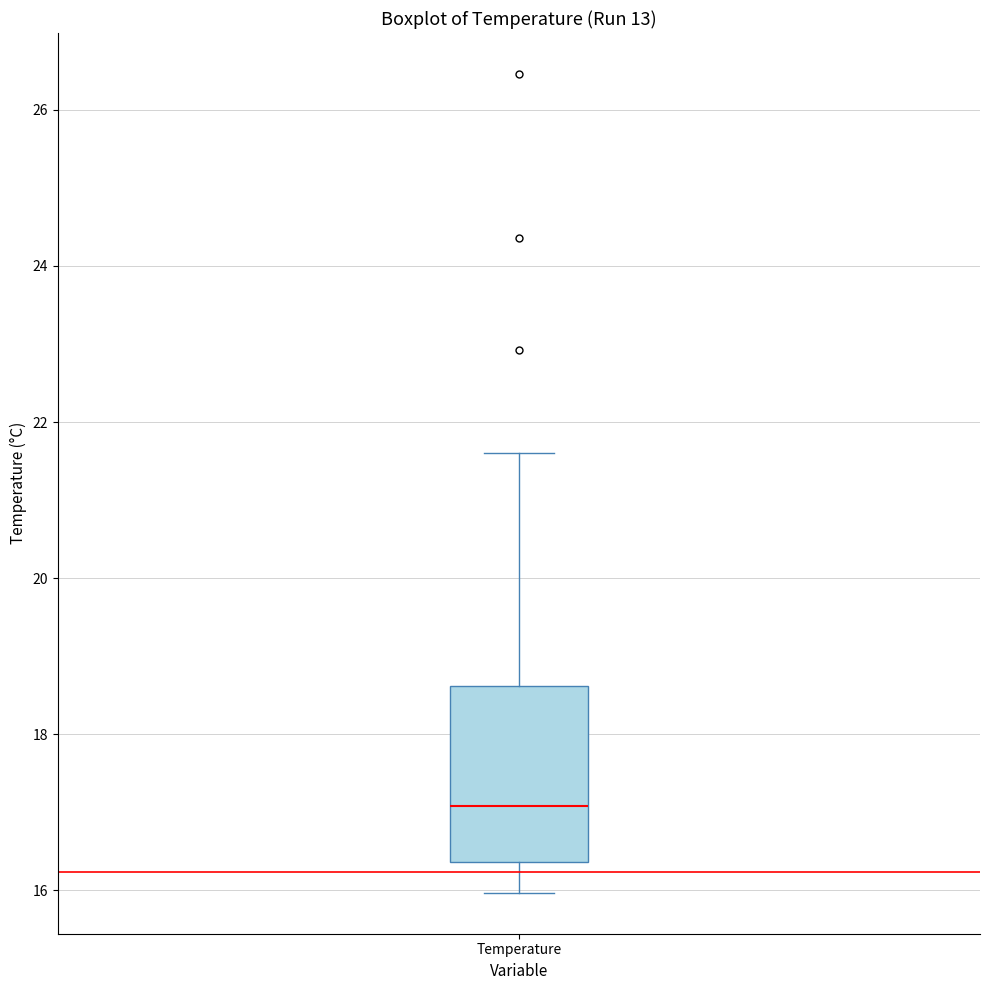

Where does the upper whisker of the box for Temperature end on the y-axis? The values are not printed on the chart, so give them approximately, as read against the axis.

21.6